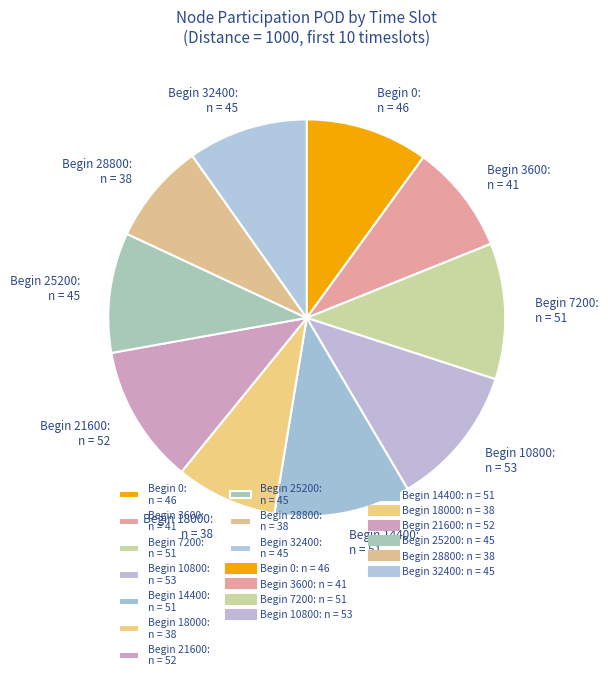

Do Begin 18000: n = 38 and Begin 0: n = 46 together represent more than half of the pie?

No